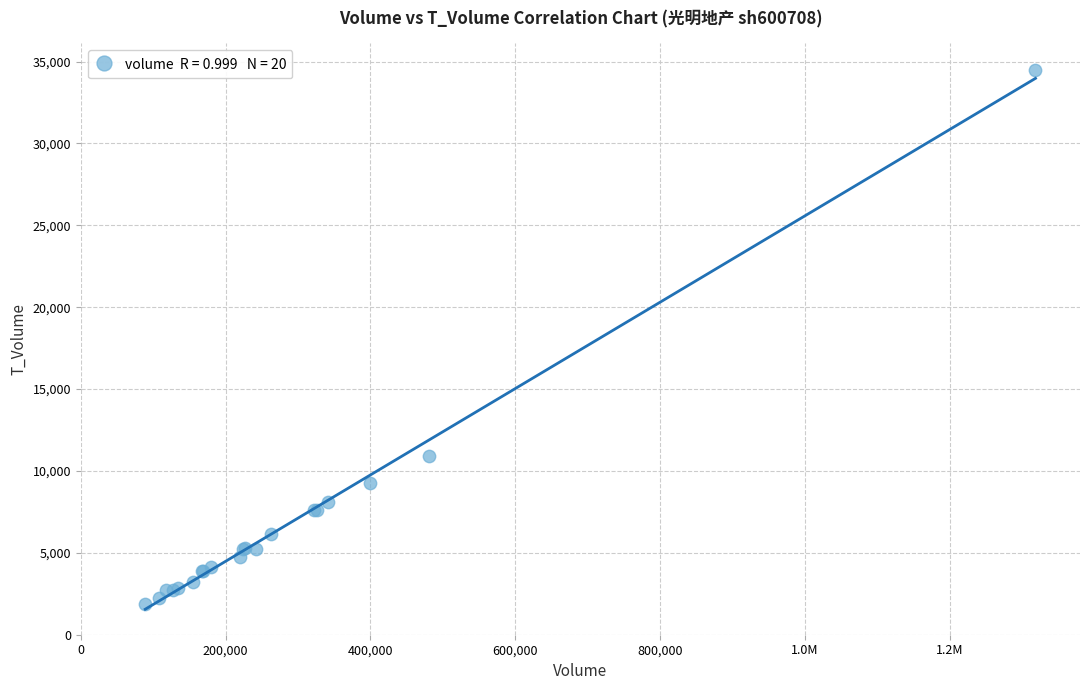

What Y value in the scatter plot is closest to 18160?

10905